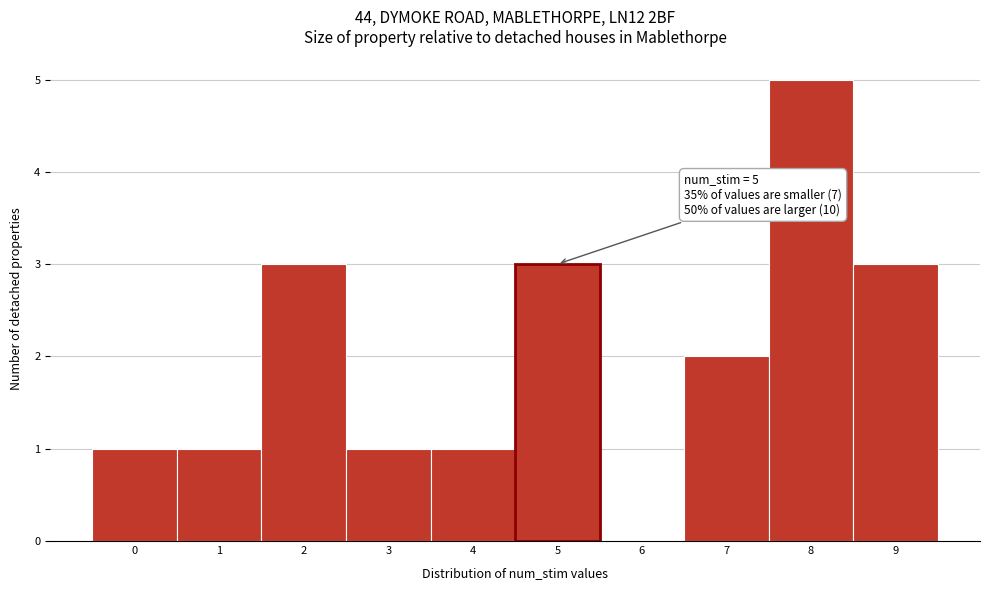

Over which range of the x-axis is the bar tallest?

7.5 to 8.5